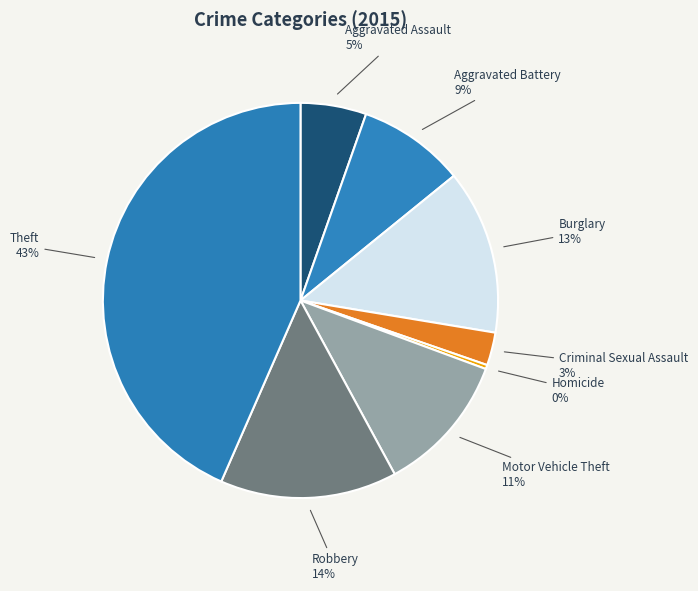

Which slice is the largest?

Theft